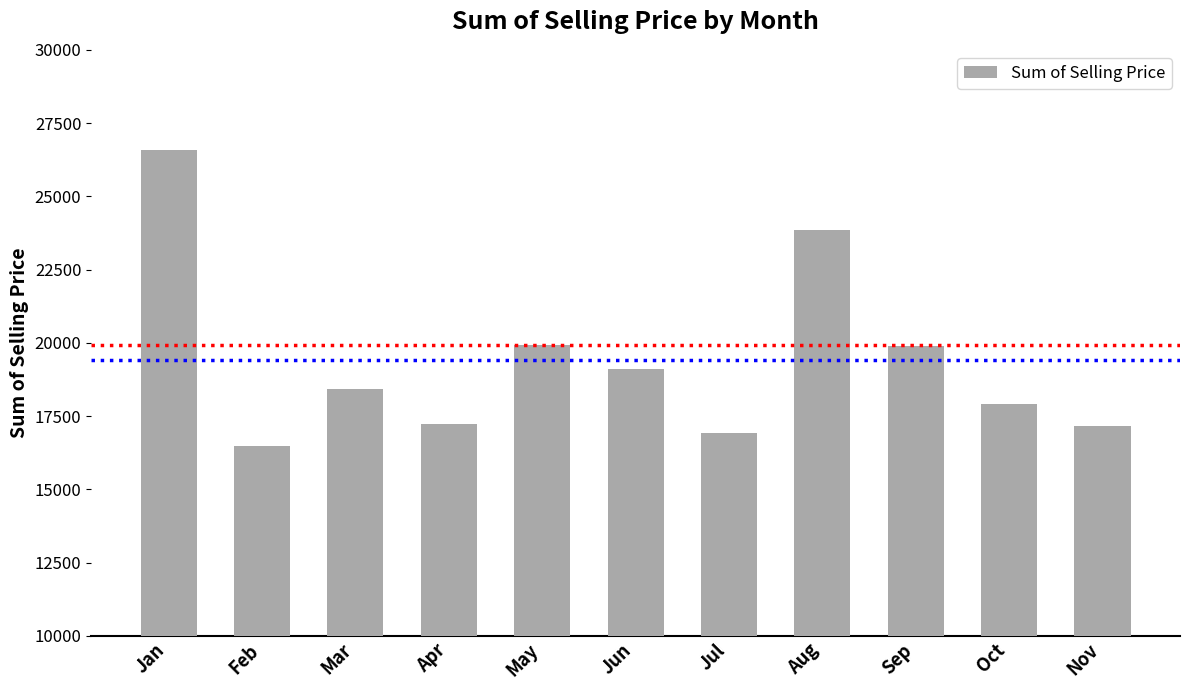

Read the value at Oct.

17912.3